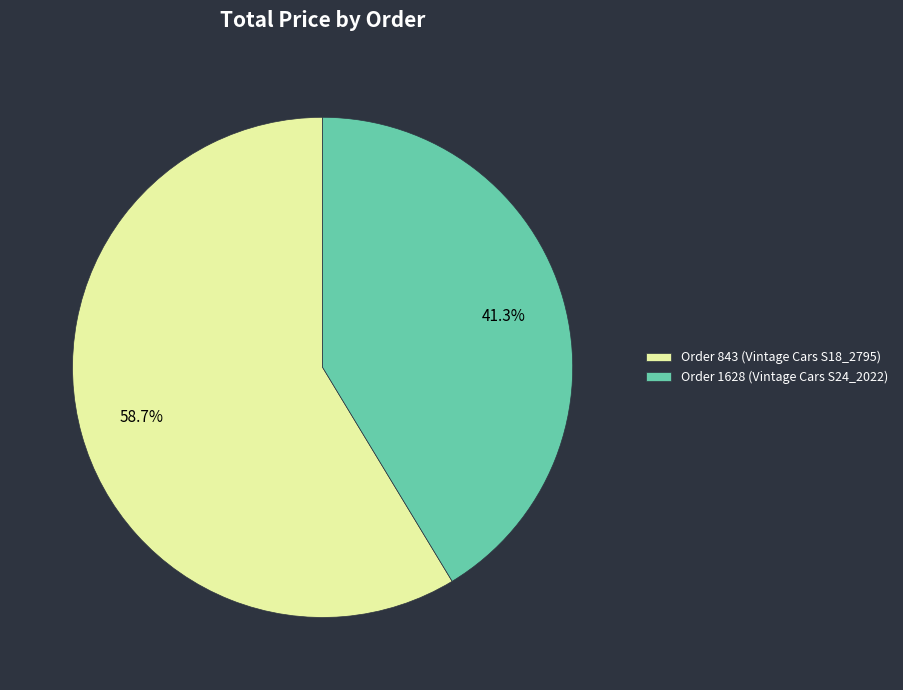

What is the smallest slice in the pie chart?

Order 1628 (Vintage Cars S24_2022)